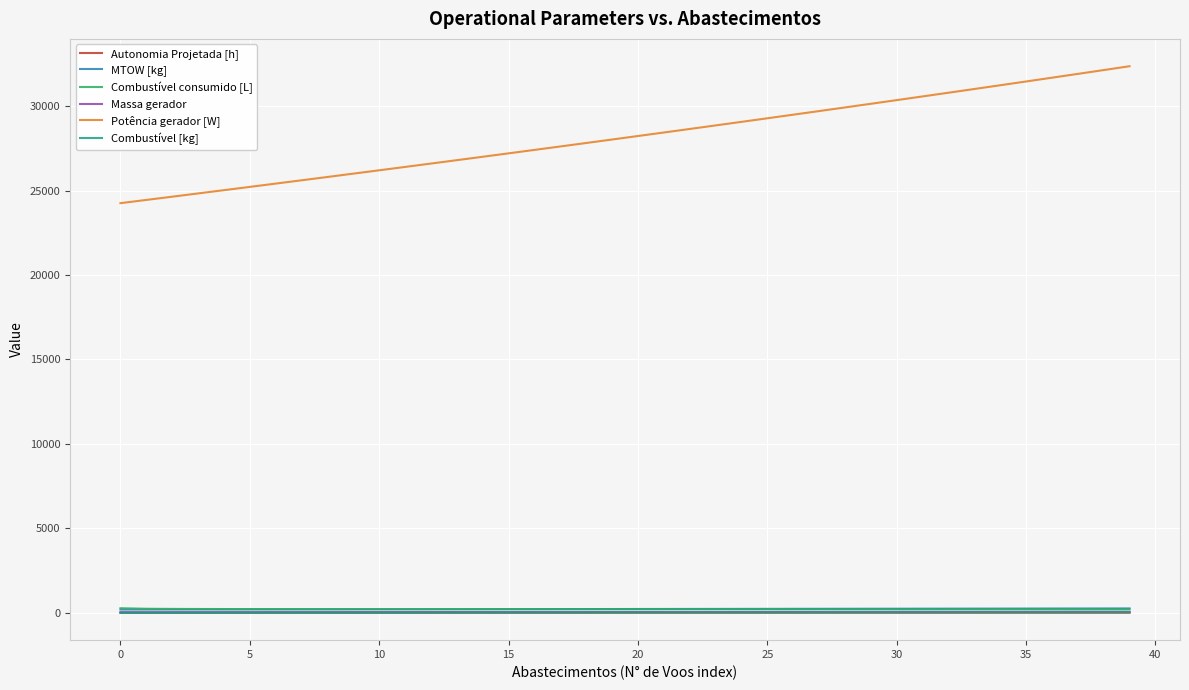

Which series has the largest range (max minus min)?

Potência gerador [W]